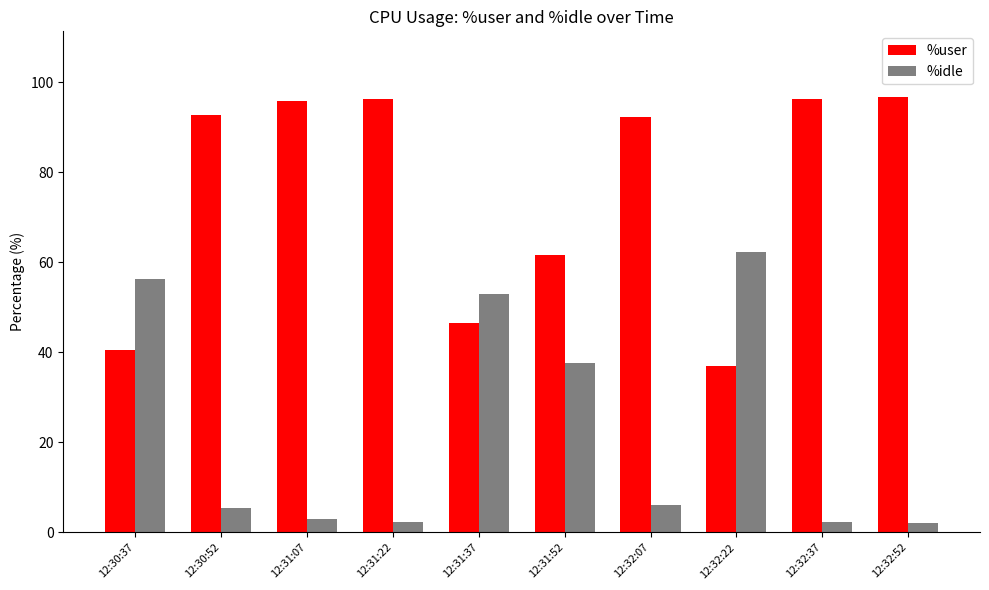

How many groups of bars are there?

10